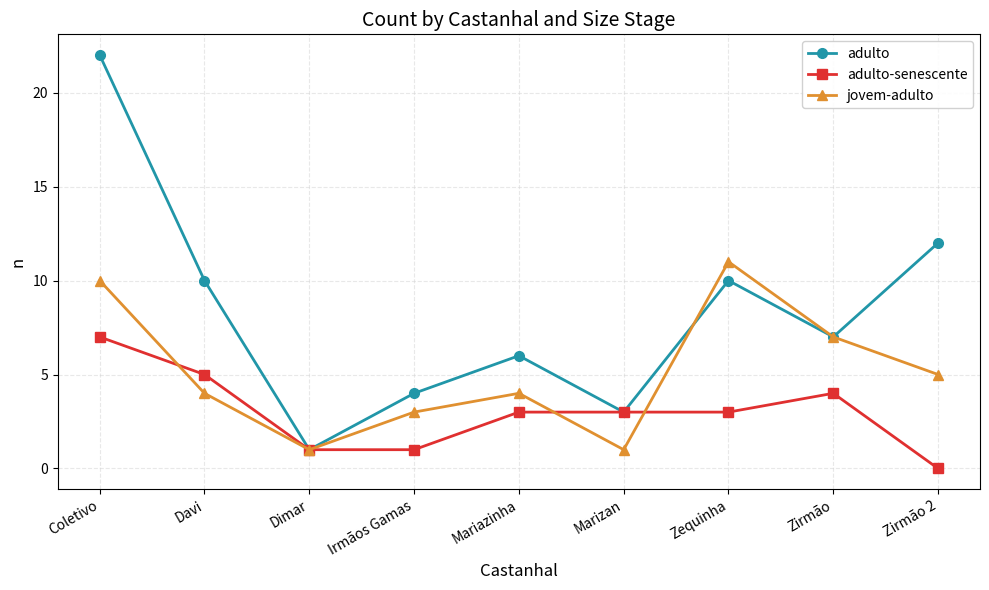

Which series has the largest total across all categories?

adulto